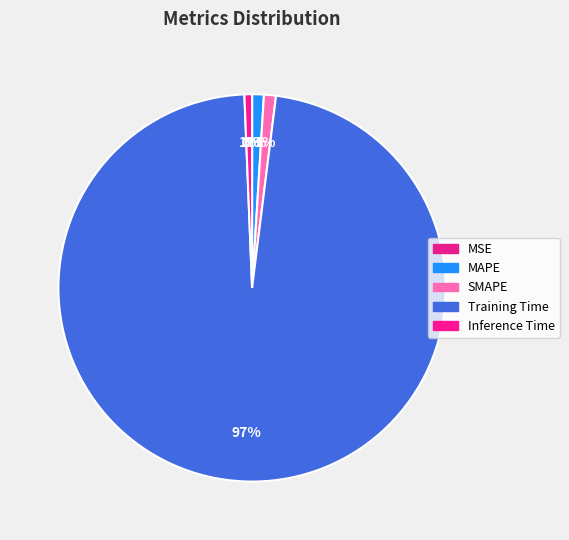

How much of the chart is everything except SMAPE?

99.0%